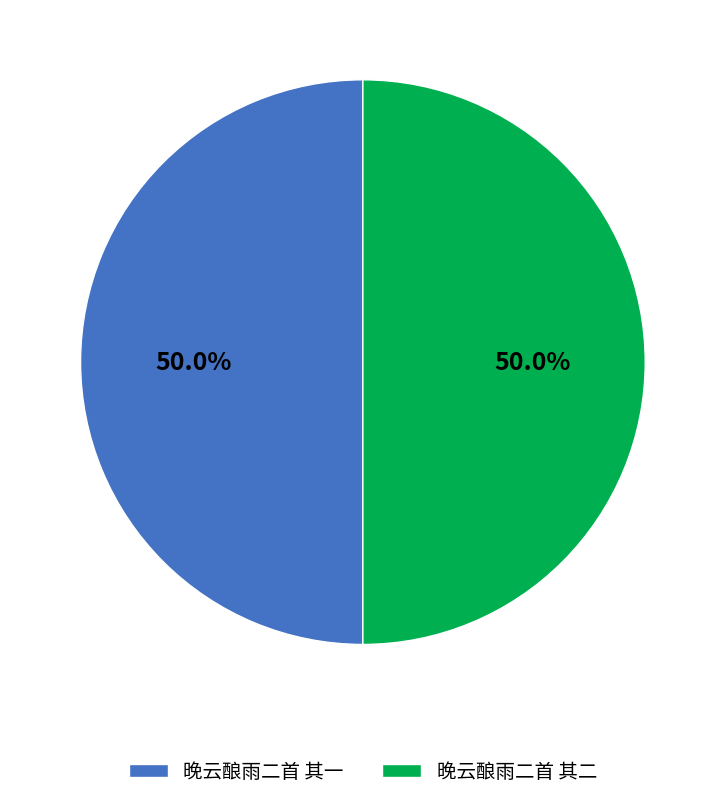

True or false: 晚云酿雨二首 其一 accounts for 50% of the total.

True